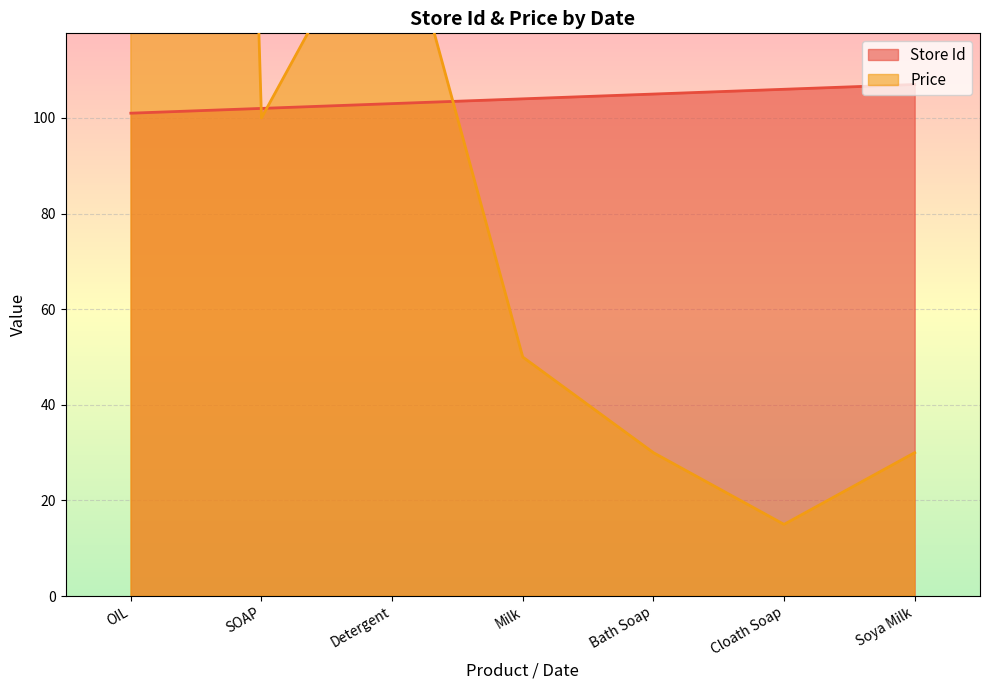

List the labels in order of Store Id value, largest first.

Soya Milk, Cloath Soap, Bath Soap, Milk, Detergent, SOAP, OIL